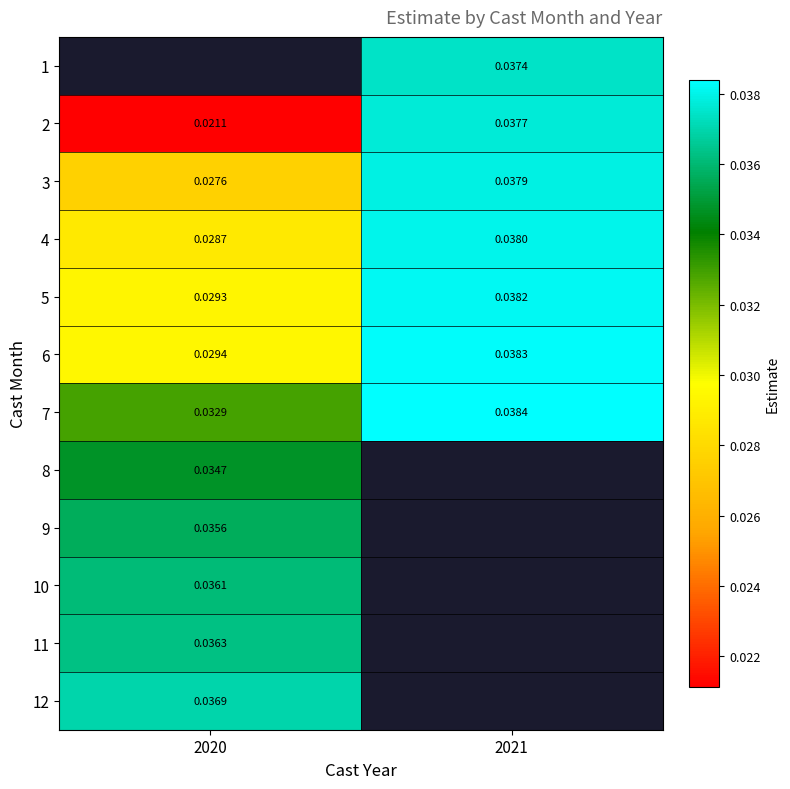

Is the value of 12 at 2020 greater than the value of 4 at 2021?

No